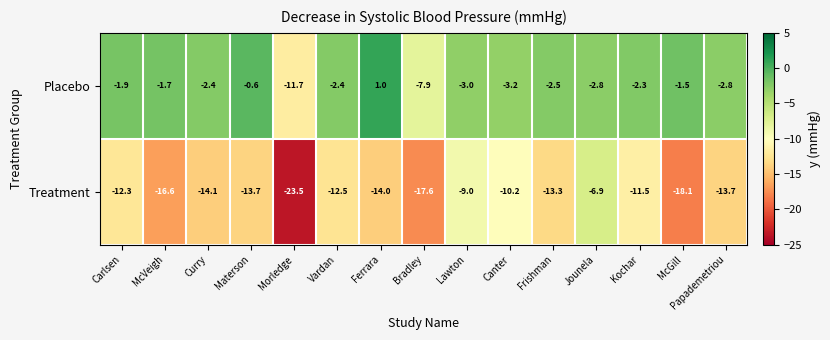

The value of Treatment at Vardan is -5.0. True or false?

False